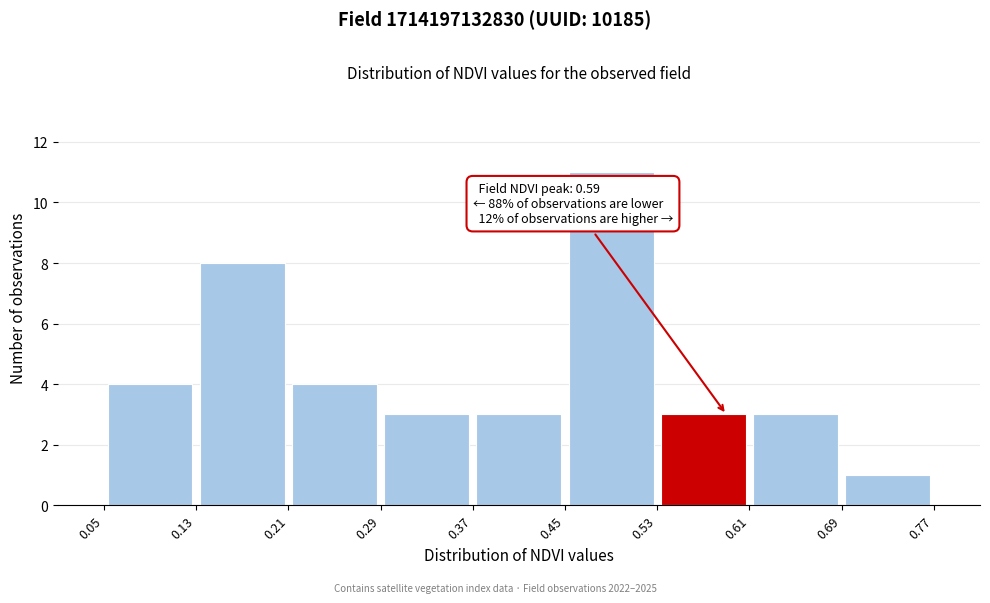

Which range on the x-axis has the tallest bar?

0.45 to 0.53